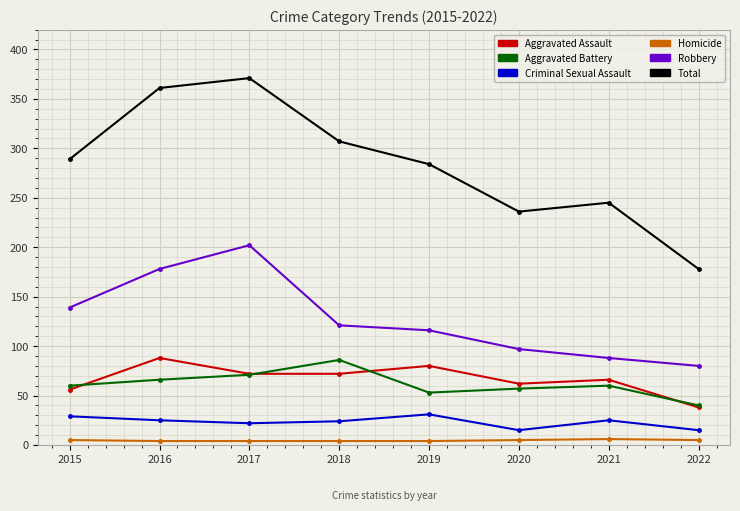

Is the value of Homicide at 2017 greater than the value of Robbery at 2022?

No